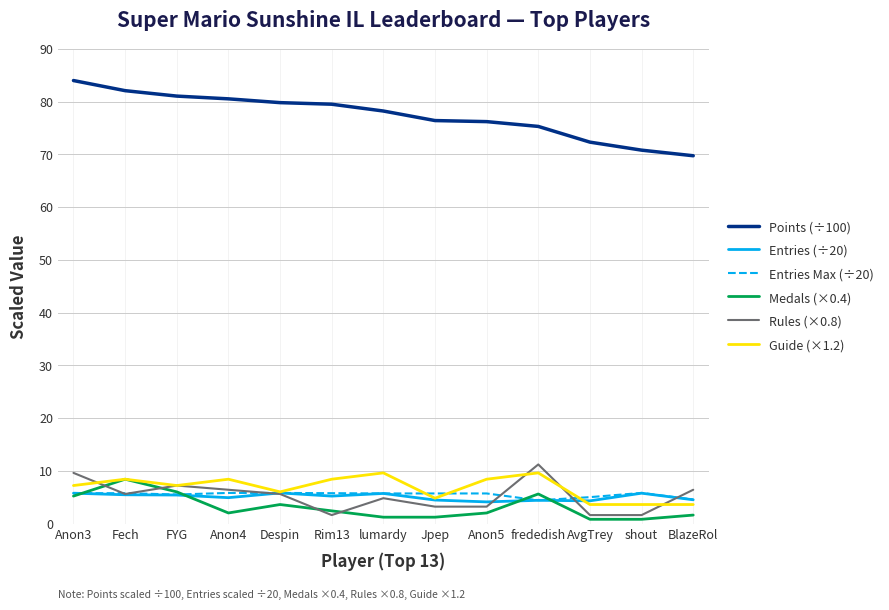

At which label is Medals (×0.4) closest to 4?

Despin